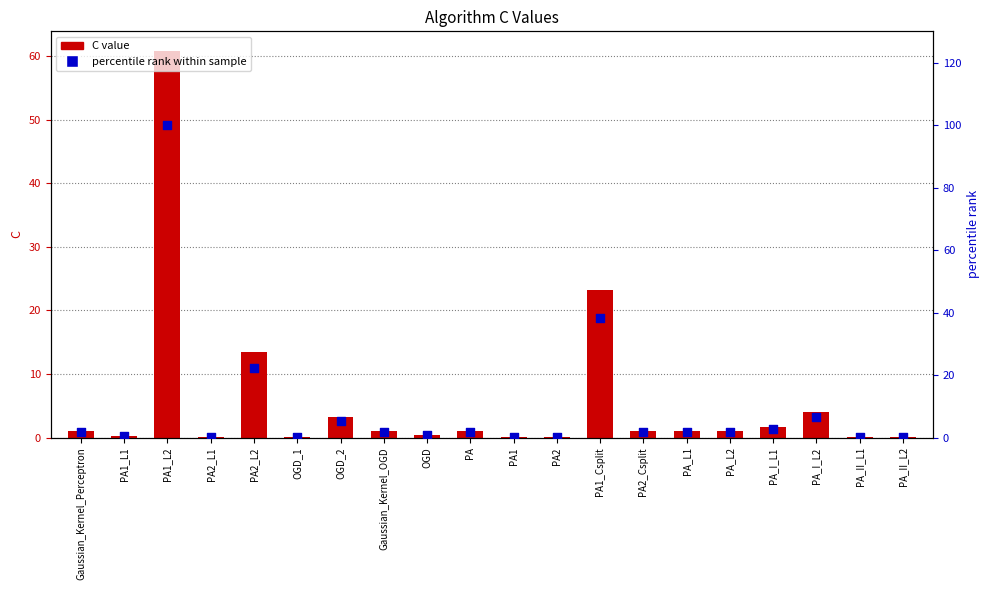

Which series reaches the maximum Y coordinate?

percentile rank within sample